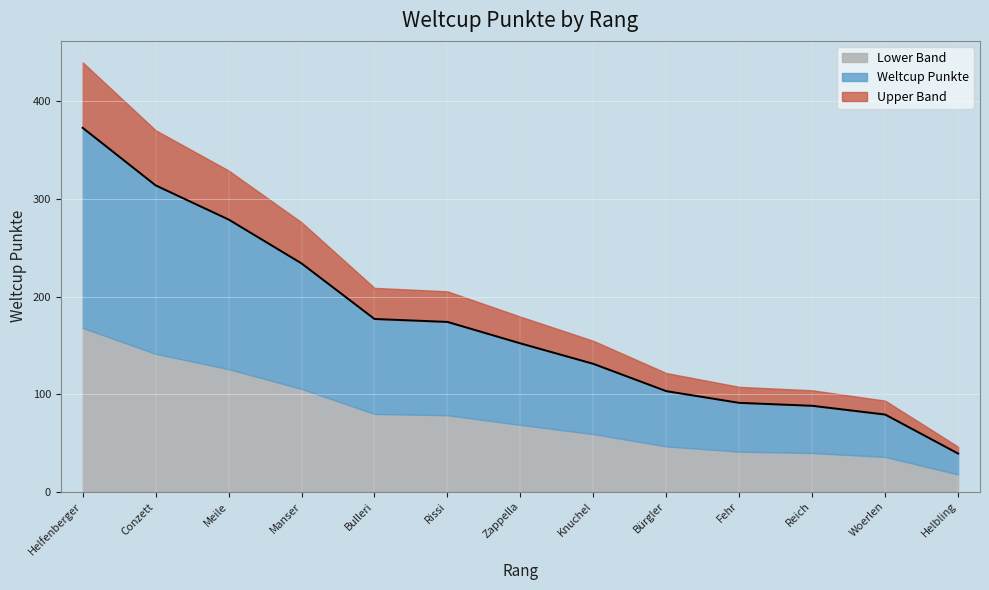

What is the value of the 7th point from the left?

152